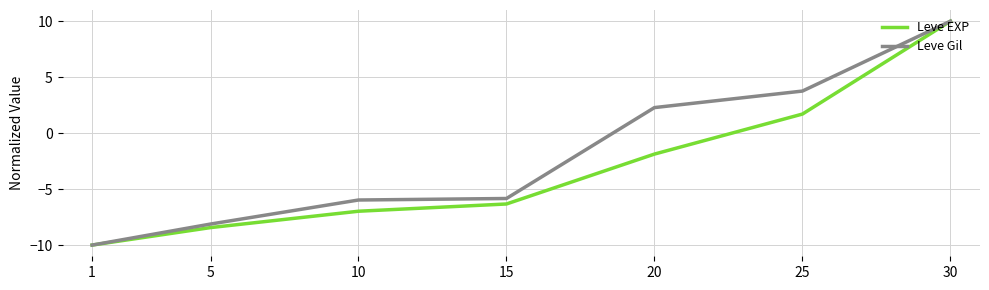

List the series in order of their overall mean, lowest first.

Leve EXP, Leve Gil